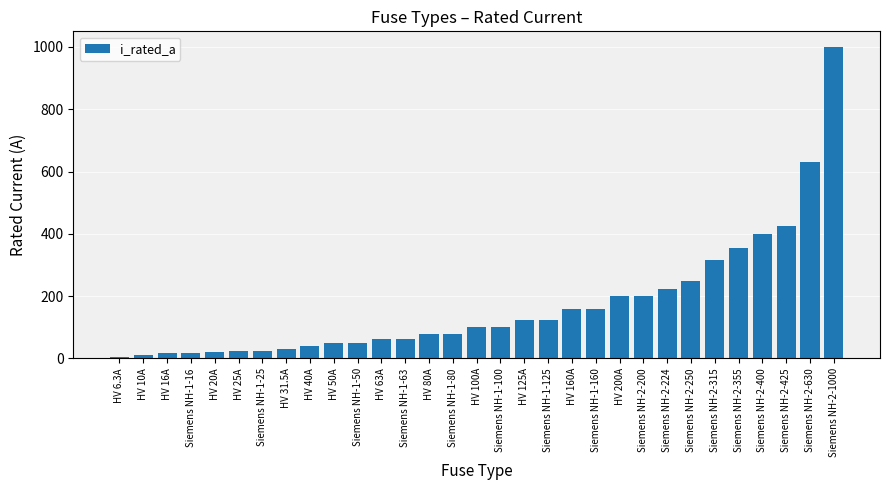

What is the smallest value displayed?

6.3